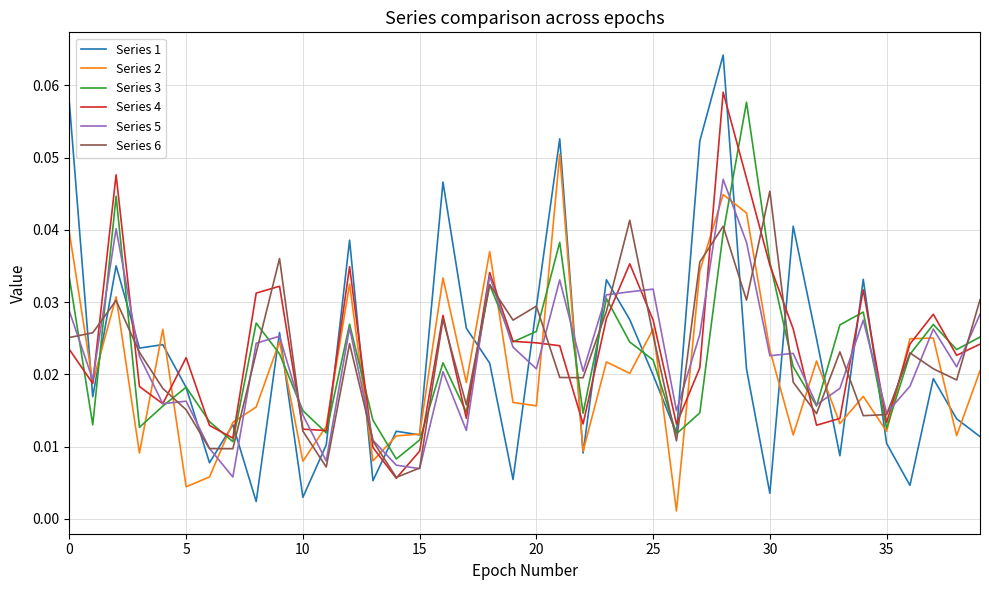

Which series has the widest spread of values?

Series 1